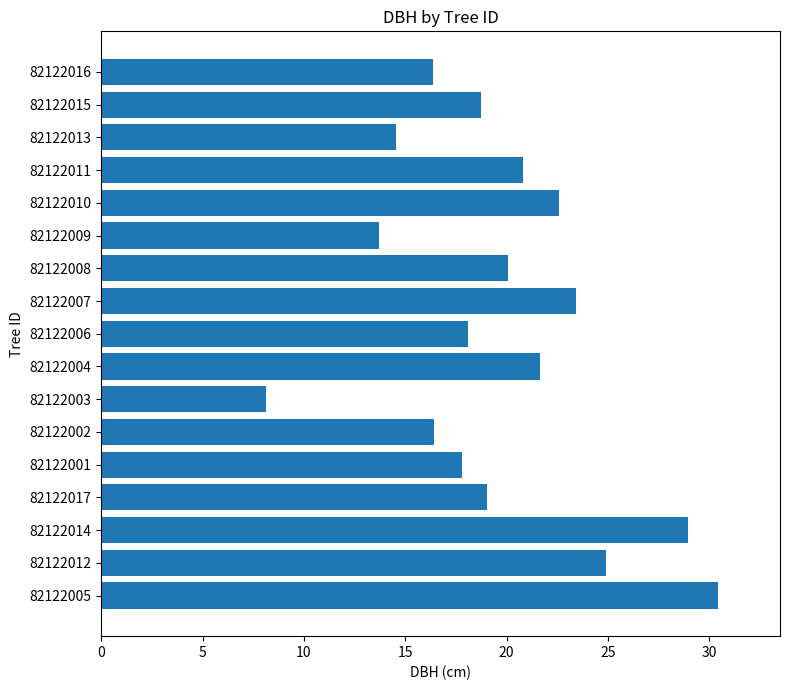

Which has a higher value, 82122011 or 82122003?

82122011